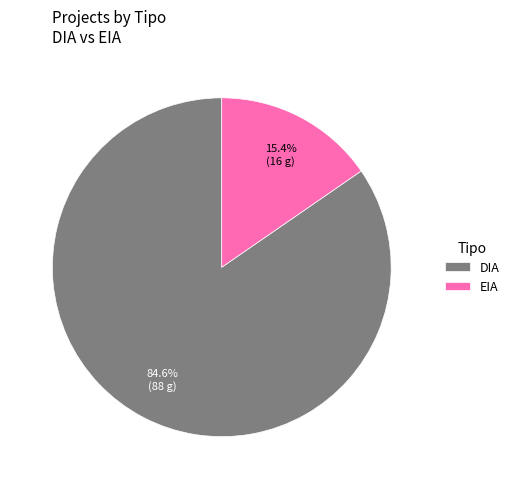

Approximately how many times larger is the value at EIA compared to DIA?

0.2